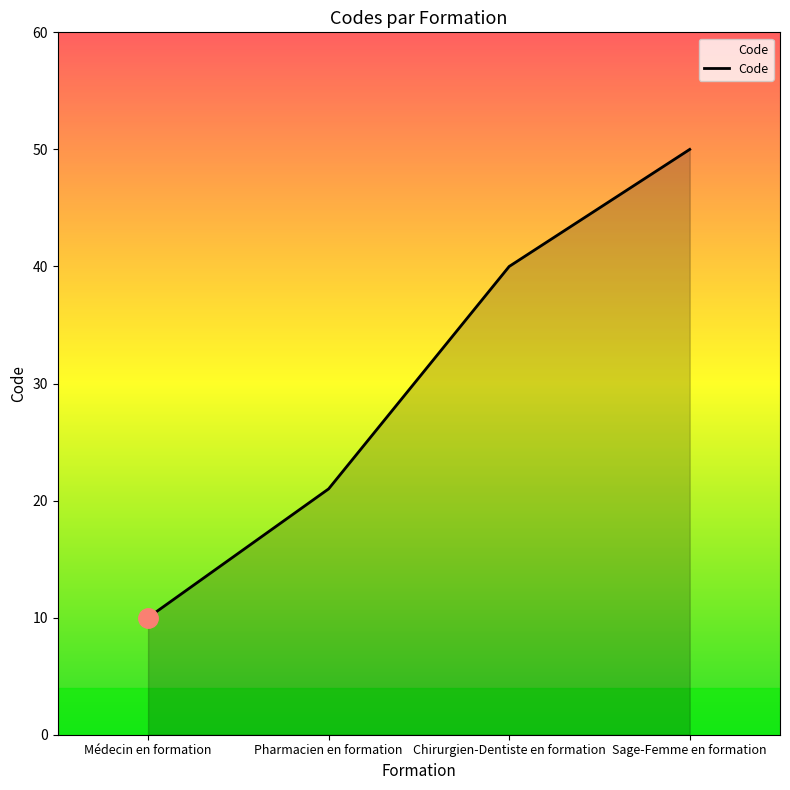

Where is the data nearest to the value 30?

Pharmacien en formation